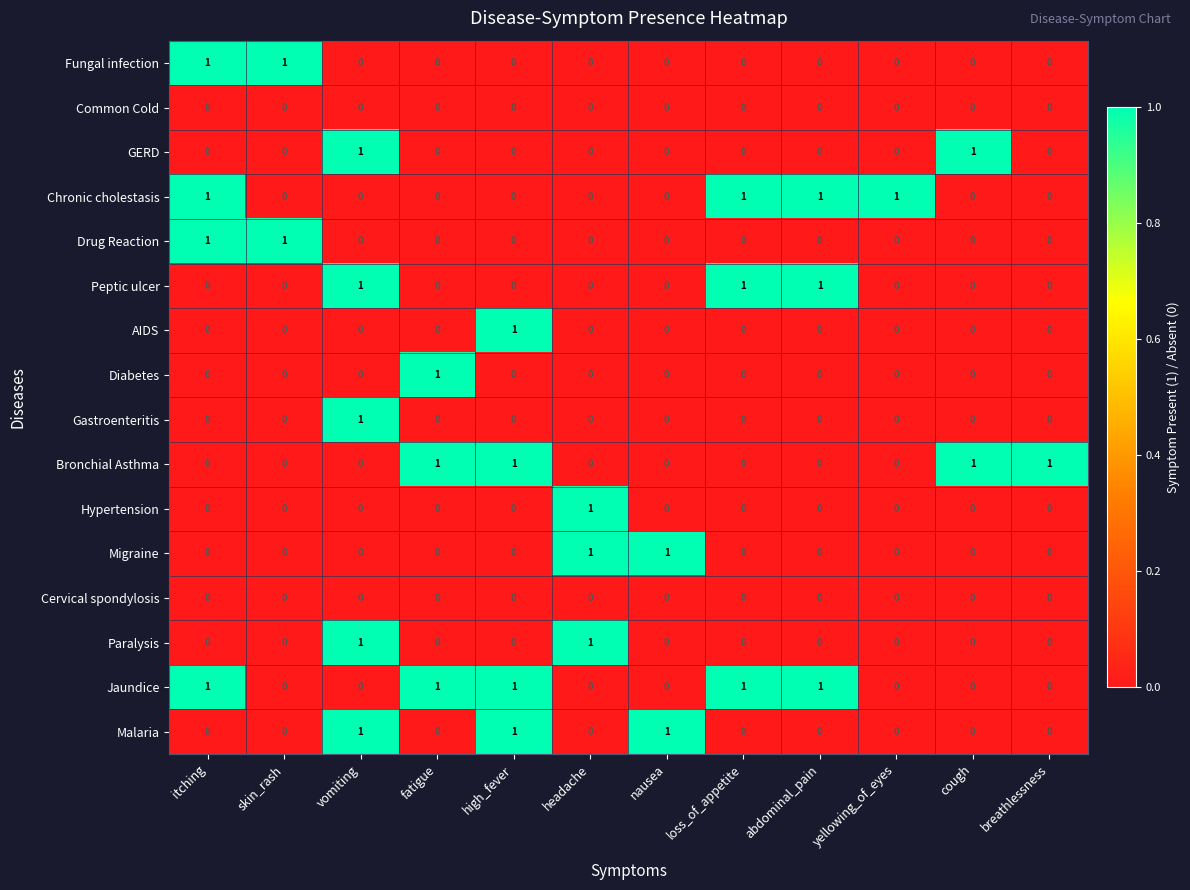

At how many categories does at least one series exceed 0?

12